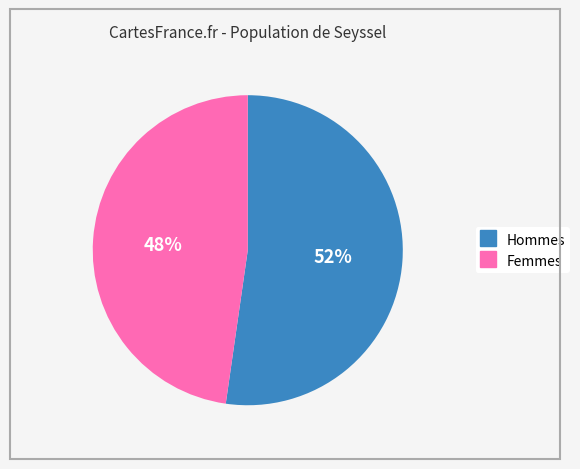

To the nearest percent, what is the average slice percentage?

50%